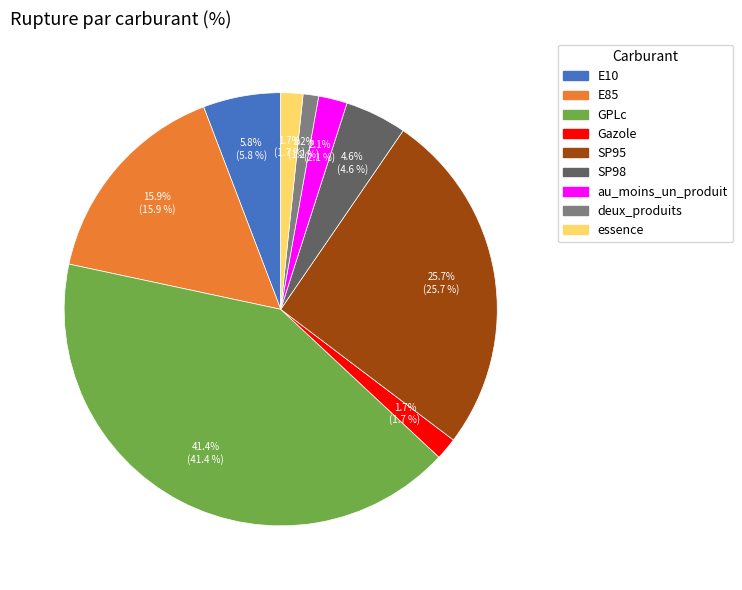

Between E10 and SP98, which is larger?

E10